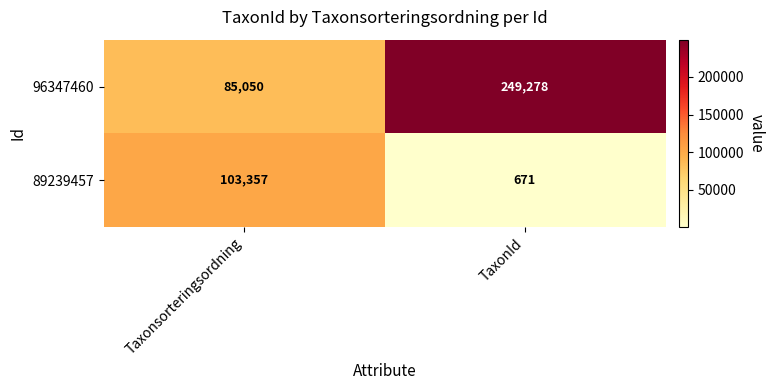

What is the smallest value displayed?

671